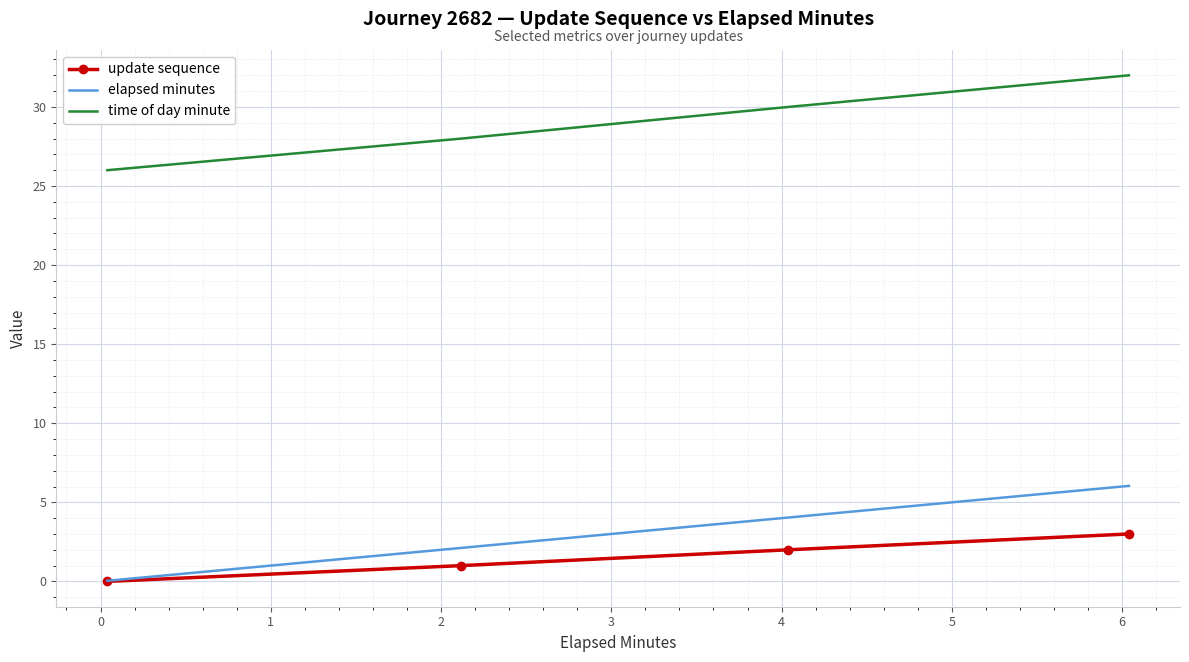

Which series has the largest total across all categories?

time of day minute